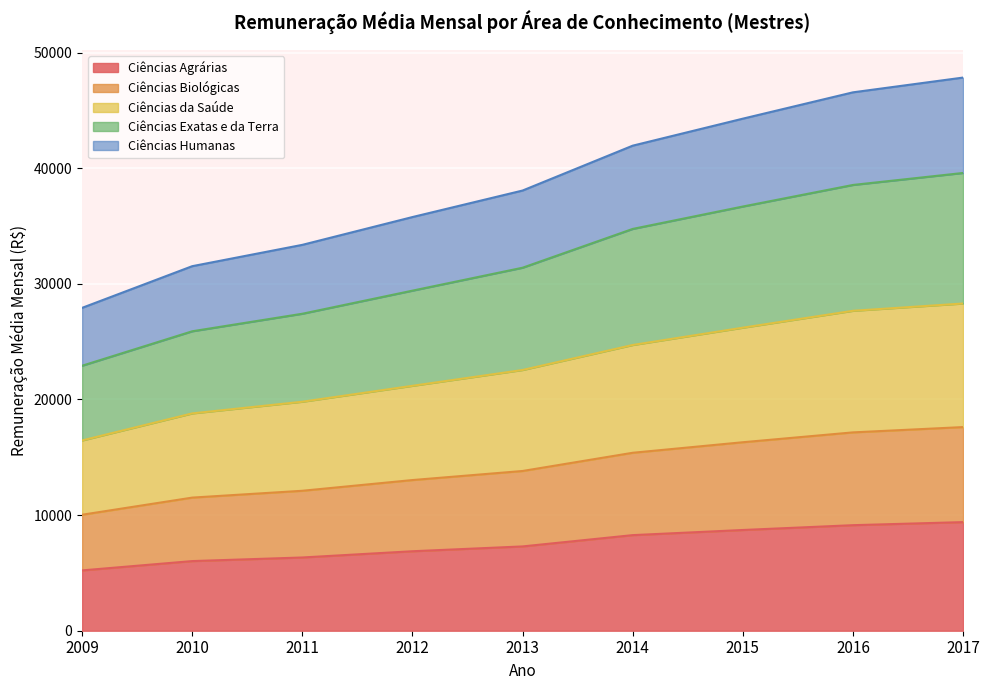

True or false: Ciências da Saúde and Ciências Humanas intersect in this chart.

False